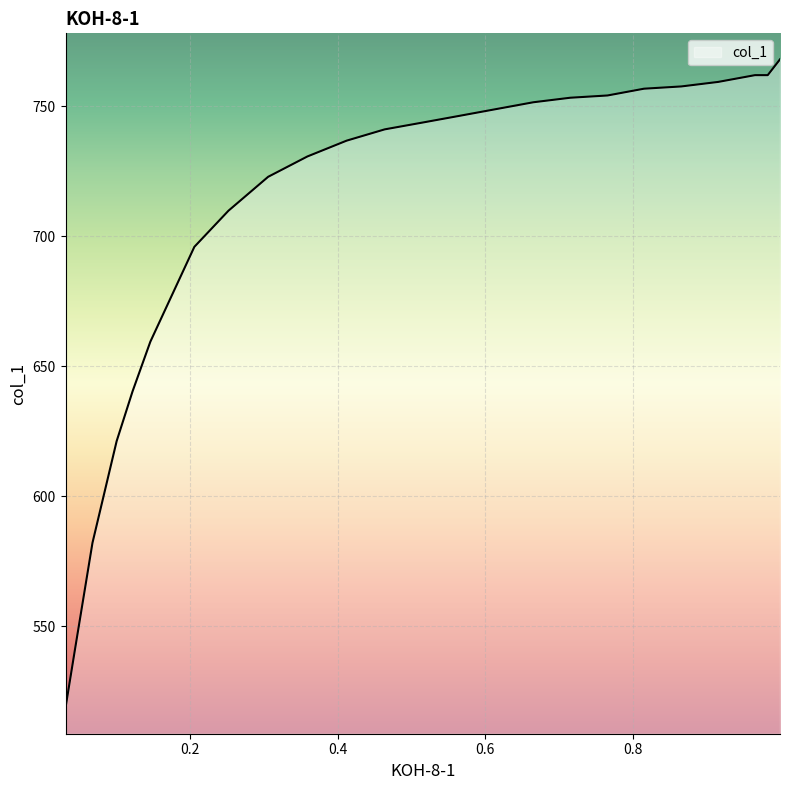

Reading left to right, extract all data points from this chart.

0.9989=768.1	0.9823=762.1	0.9651=762.1	0.9152=759.4	0.8653=757.7	0.8148=756.8	0.7654=754.2	0.715=753.4	0.6651=751.6	0.6151=749.0	0.5652=746.4	0.5148=743.8	0.4638=741.2	0.4122=736.9	0.3591=730.8	0.306=723.0	0.2523=709.9	0.2061=696.0	0.1465=659.5	0.1224=640.4	0.1009=621.3	0.0682=582.2	0.0446=541.3	0.0317=518.8